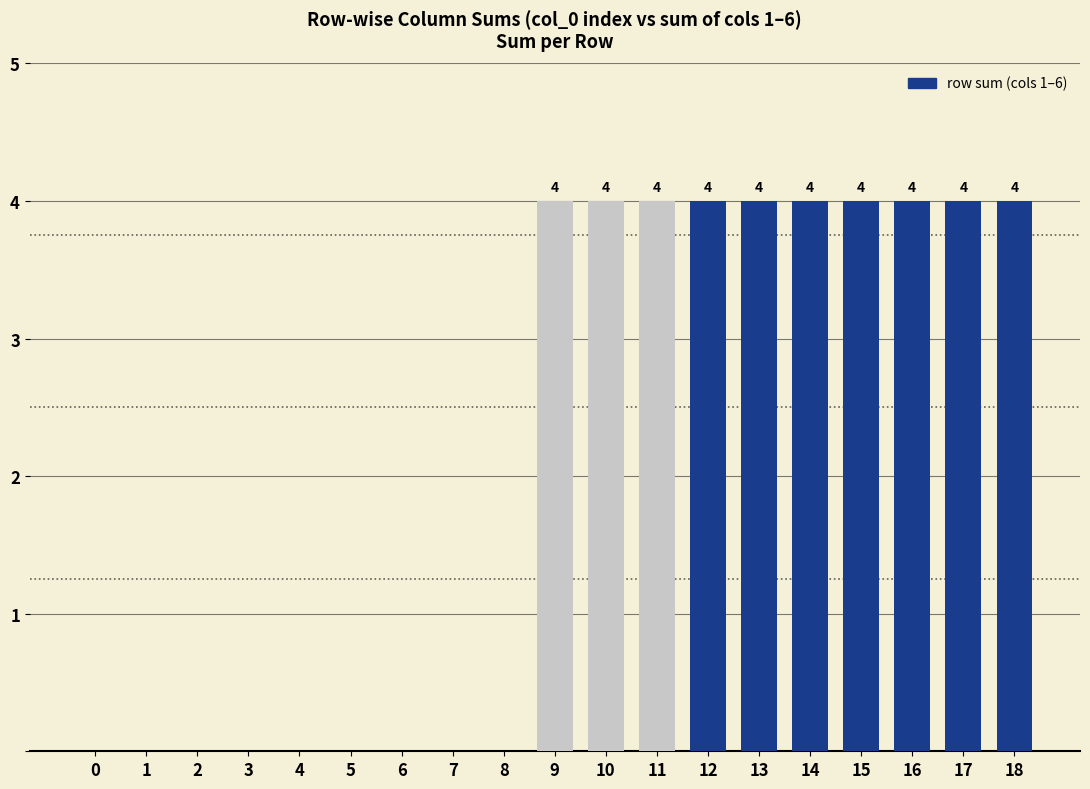

What is the sum of the values at 9 and 8?

4